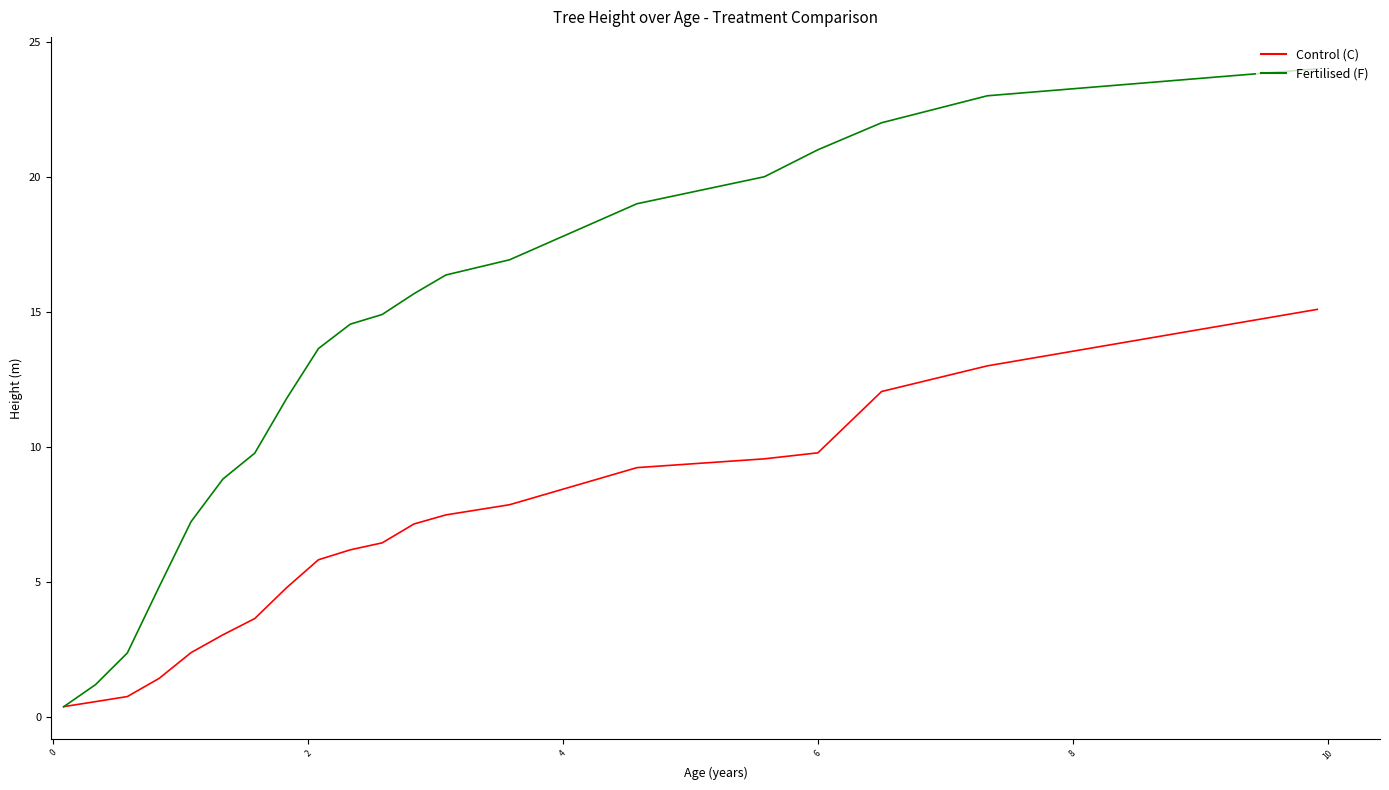

Which series has the largest range (max minus min)?

Fertilised (F)